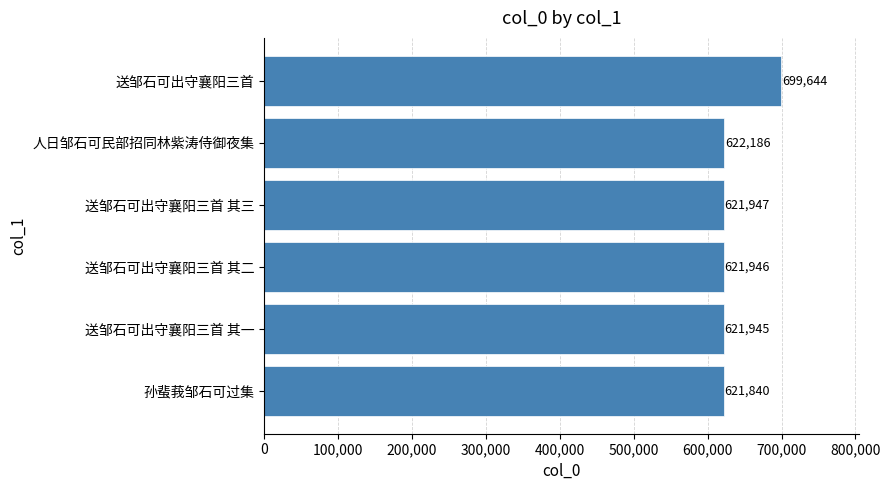

What is the change in value from 孙蜚莪邹石可过集 to 送邹石可出守襄阳三首 其一?

+105